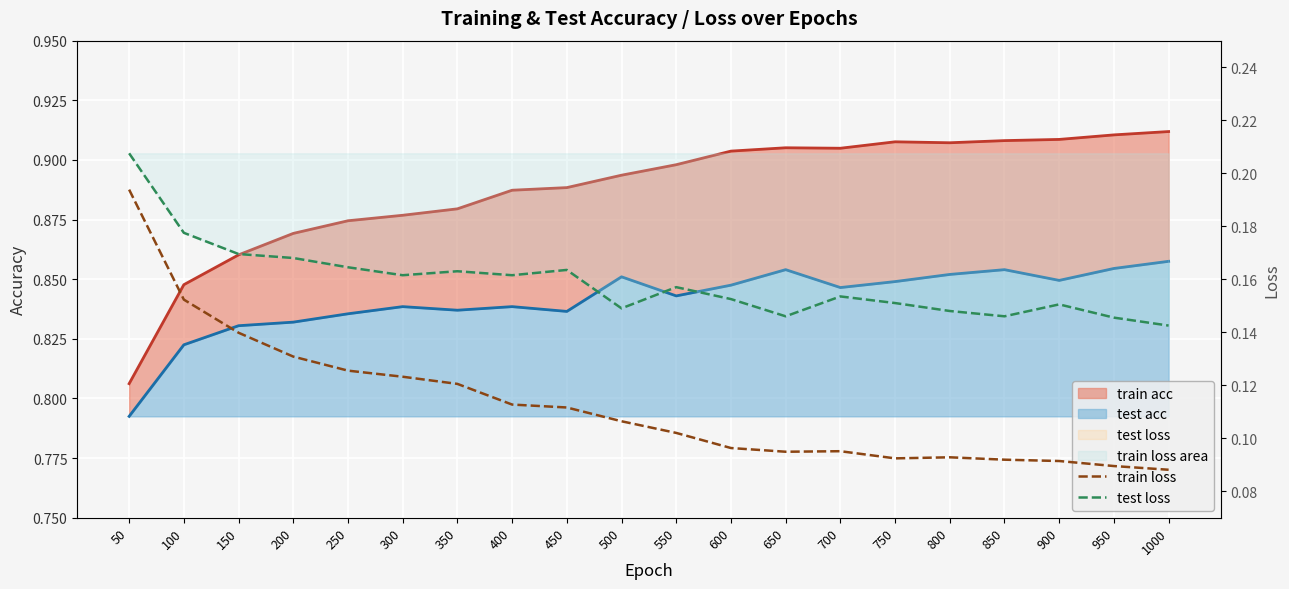

True or false: train loss and test loss intersect in this chart.

False